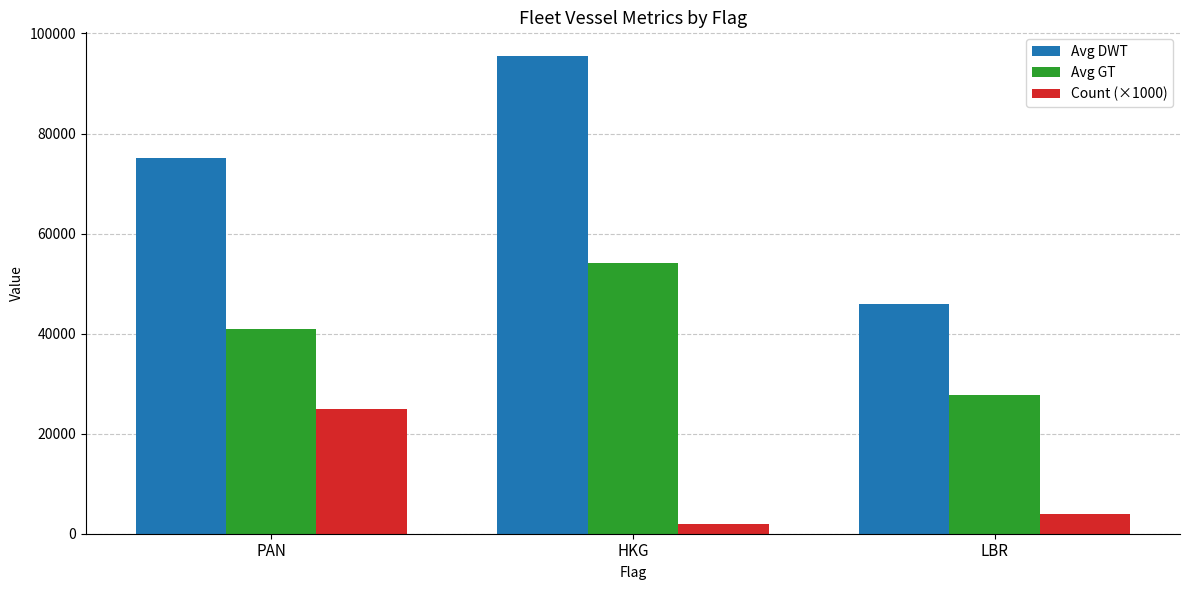

Where is Avg GT nearest to the value 40915?

PAN